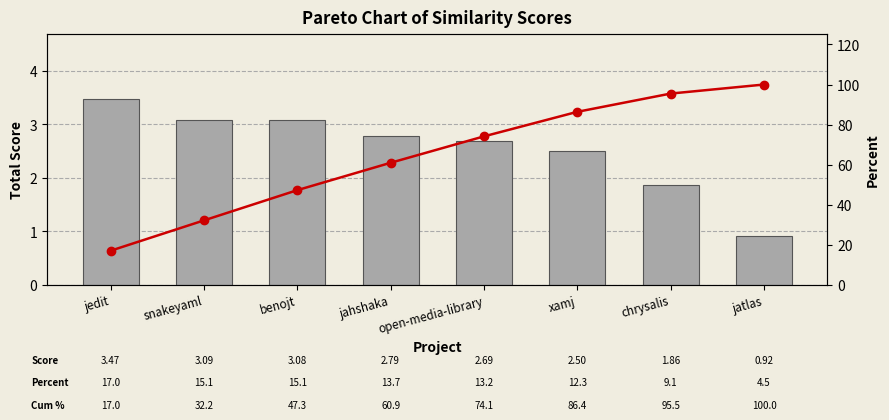

The Total Similarity Score series shows 0.7 at xamj. True or false?

False